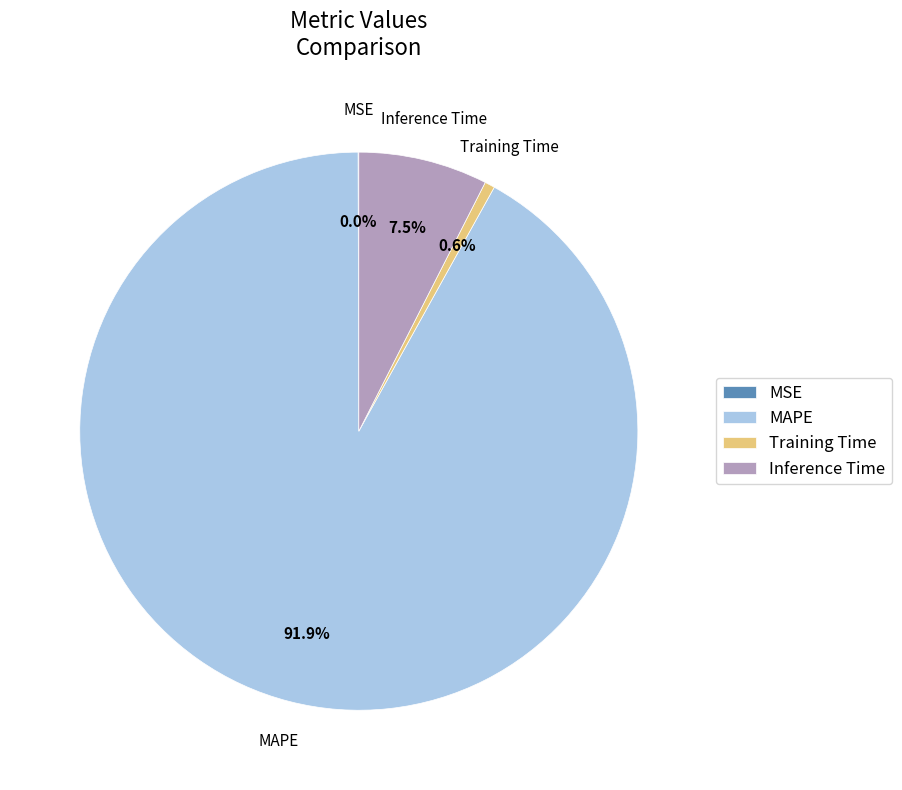

Is it true that Training Time is 1% of the pie?

True